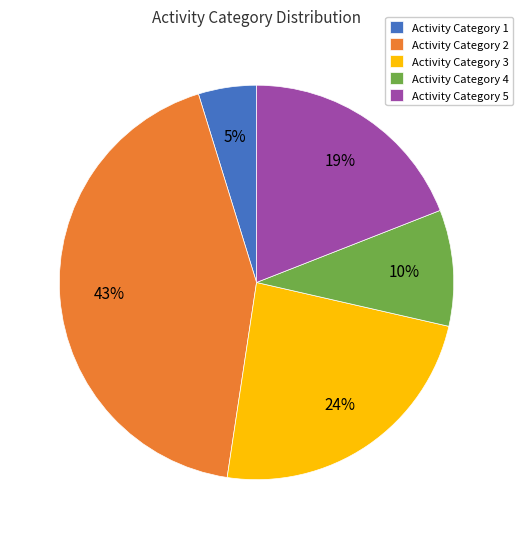

How many segments does this pie chart have?

5